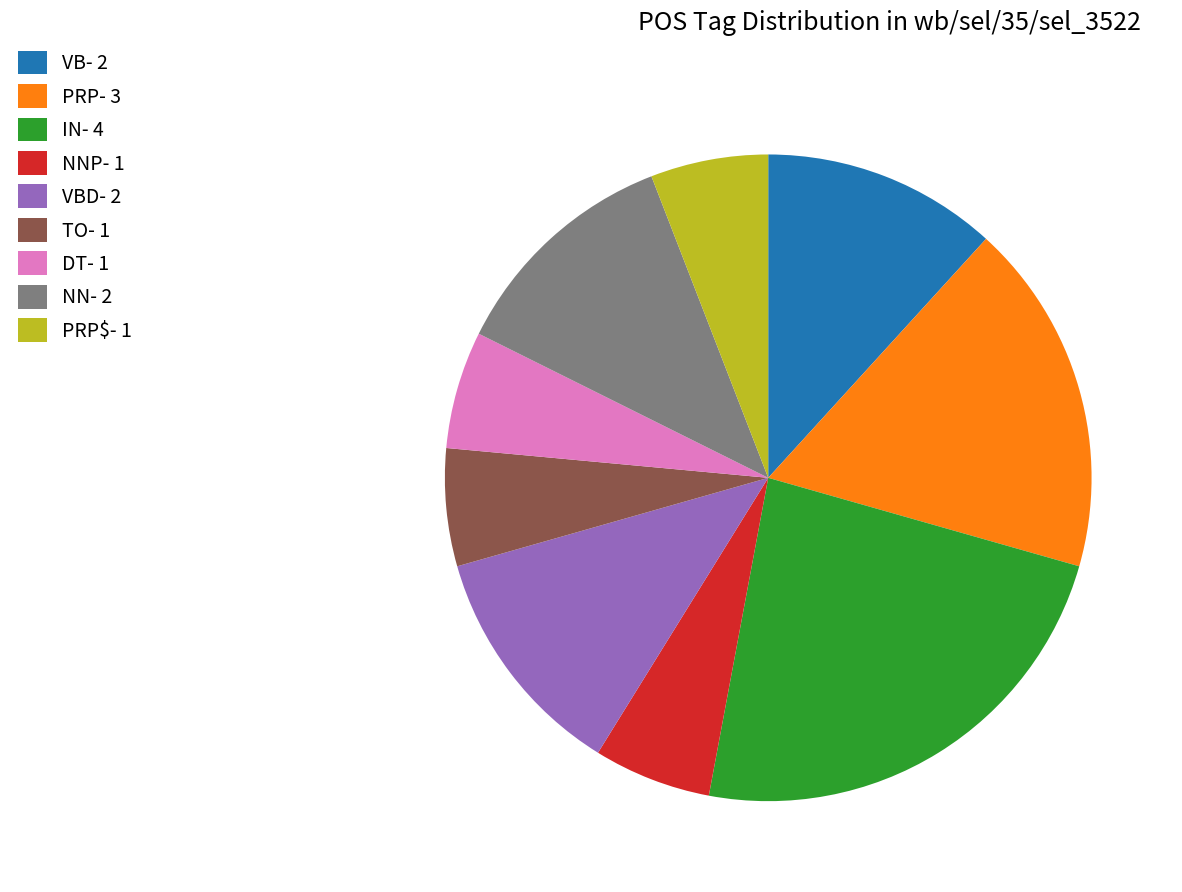

How many slices are in this pie chart?

9